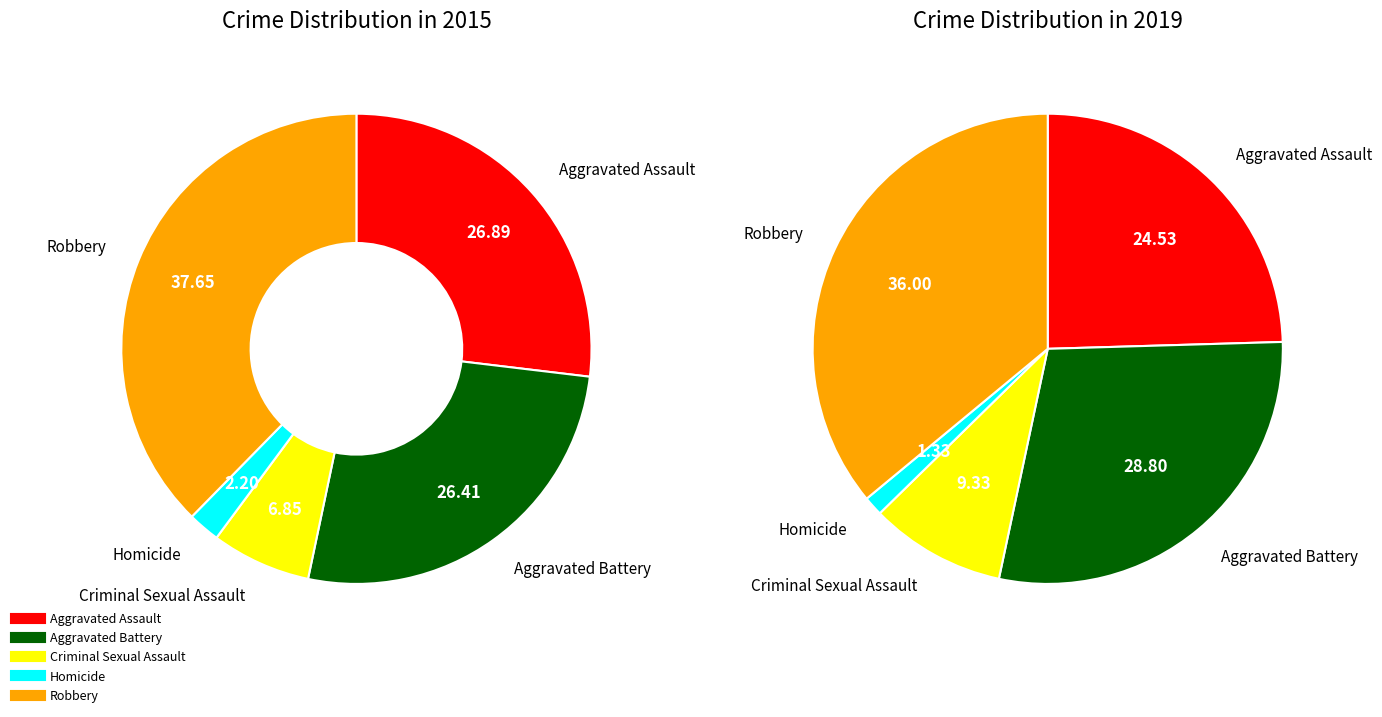

To the nearest percent, what portion does values_2015 represent?

25%